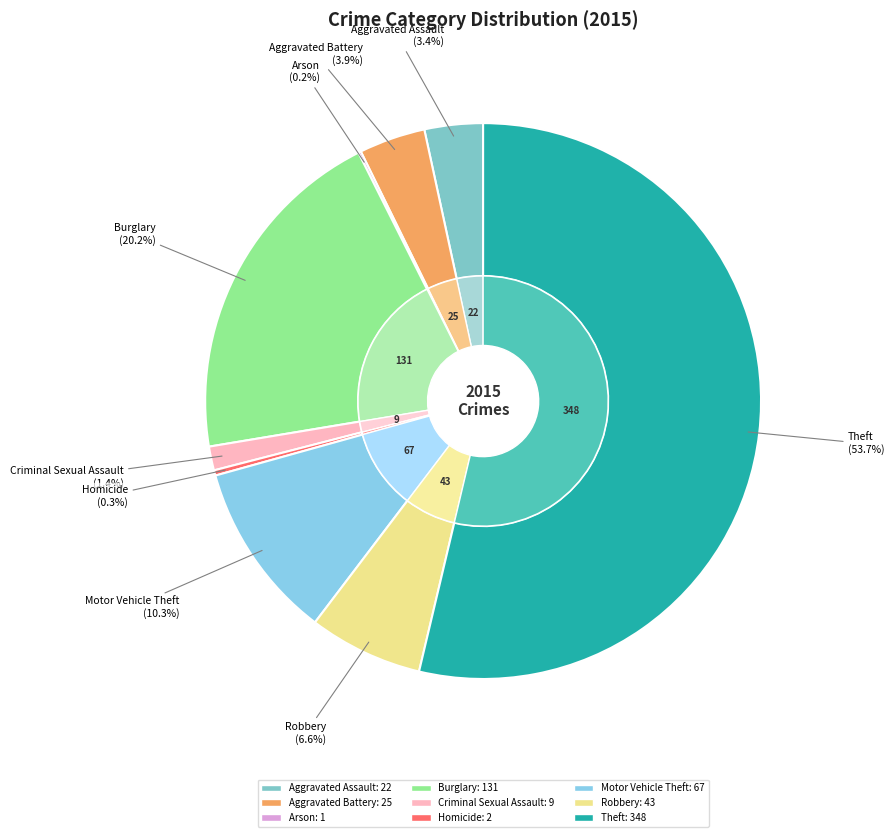

What is the smallest slice in the pie chart?

Arson